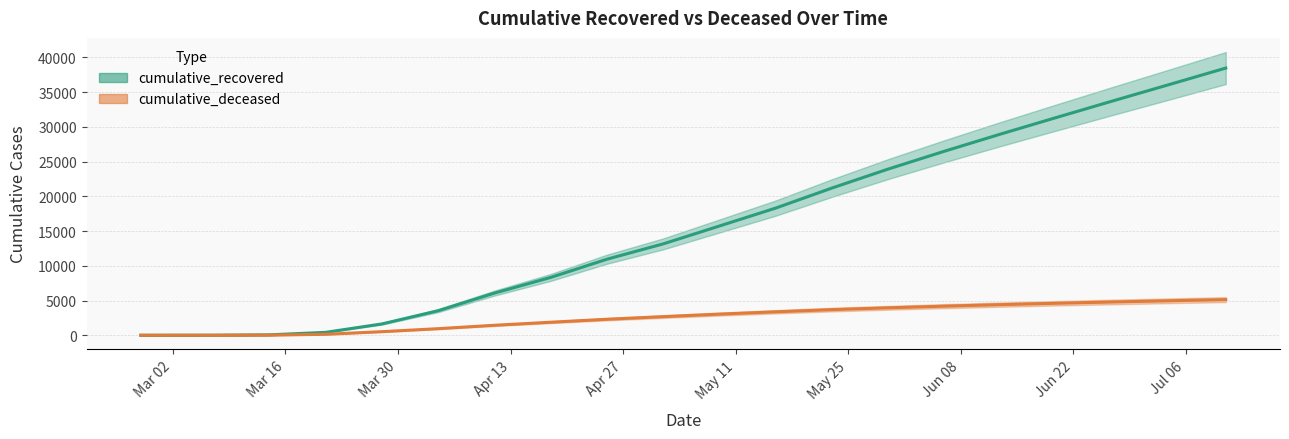

What are all the series names shown in the legend?

cumulative_recovered, cumulative_deceased